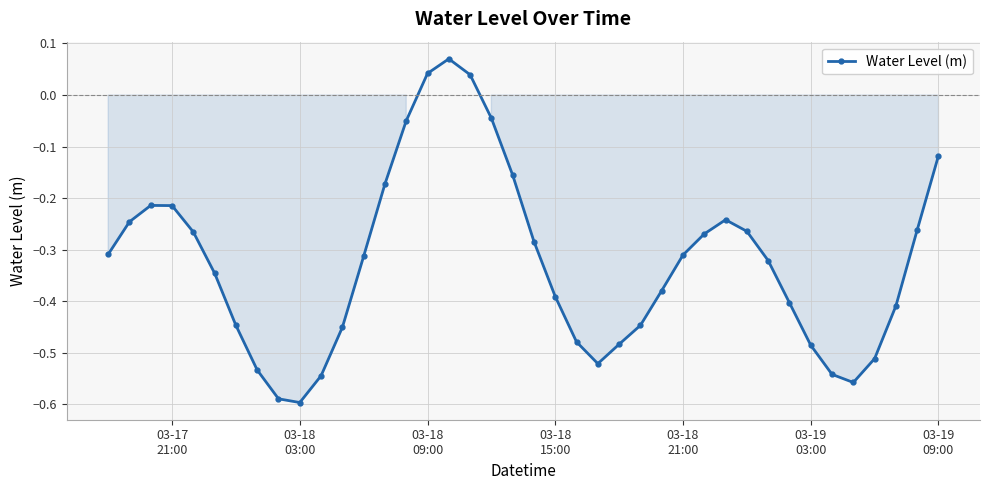

What is the difference between the maximum and minimum values?

0.7